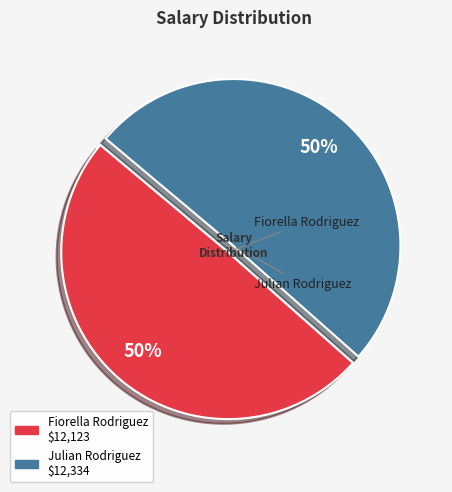

To the nearest percent, what portion does Julian Rodriguez represent?

50%